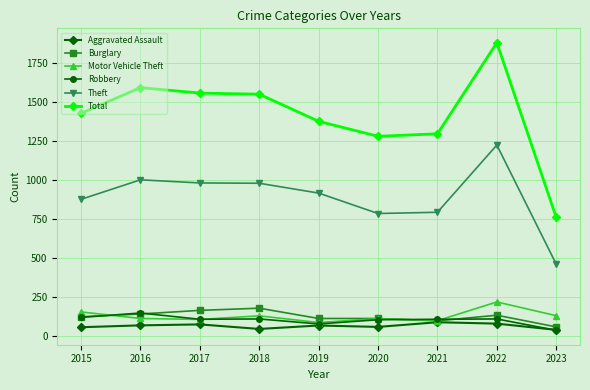

True or false: Burglary and Theft cross at least once.

False